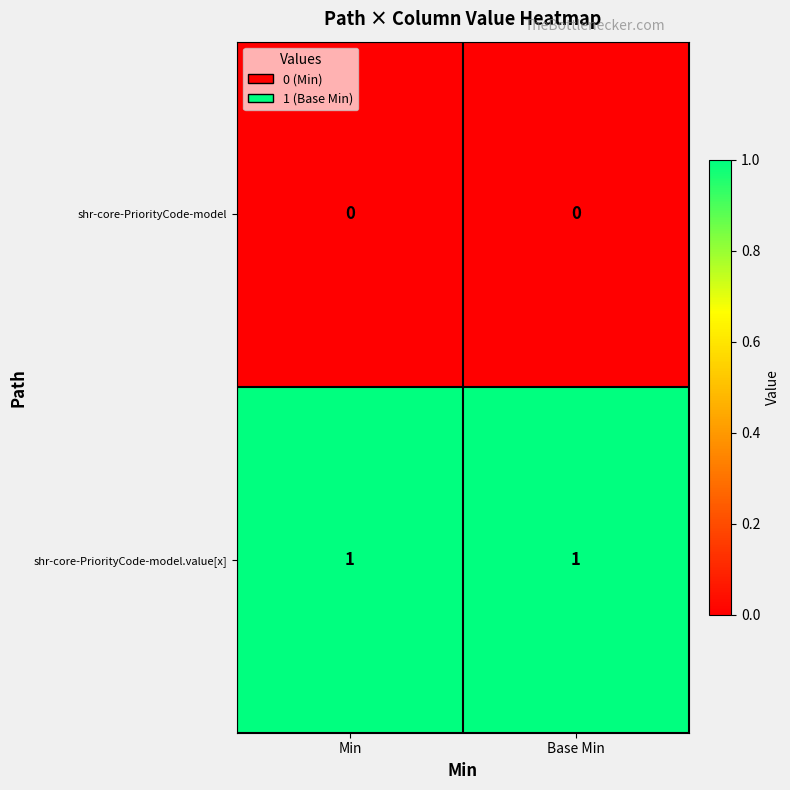

At Min, list the series in order from smallest to largest.

shr-core-PriorityCode-model, shr-core-PriorityCode-model.value[x]